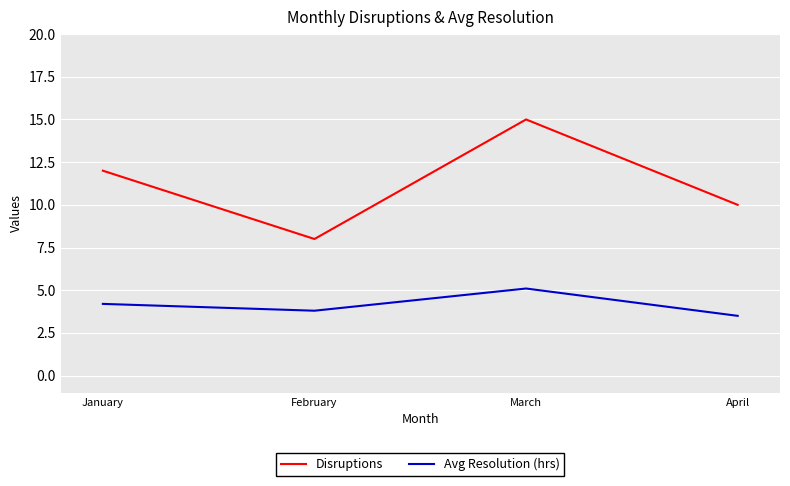

Which category has the highest value in the Disruptions series?

March